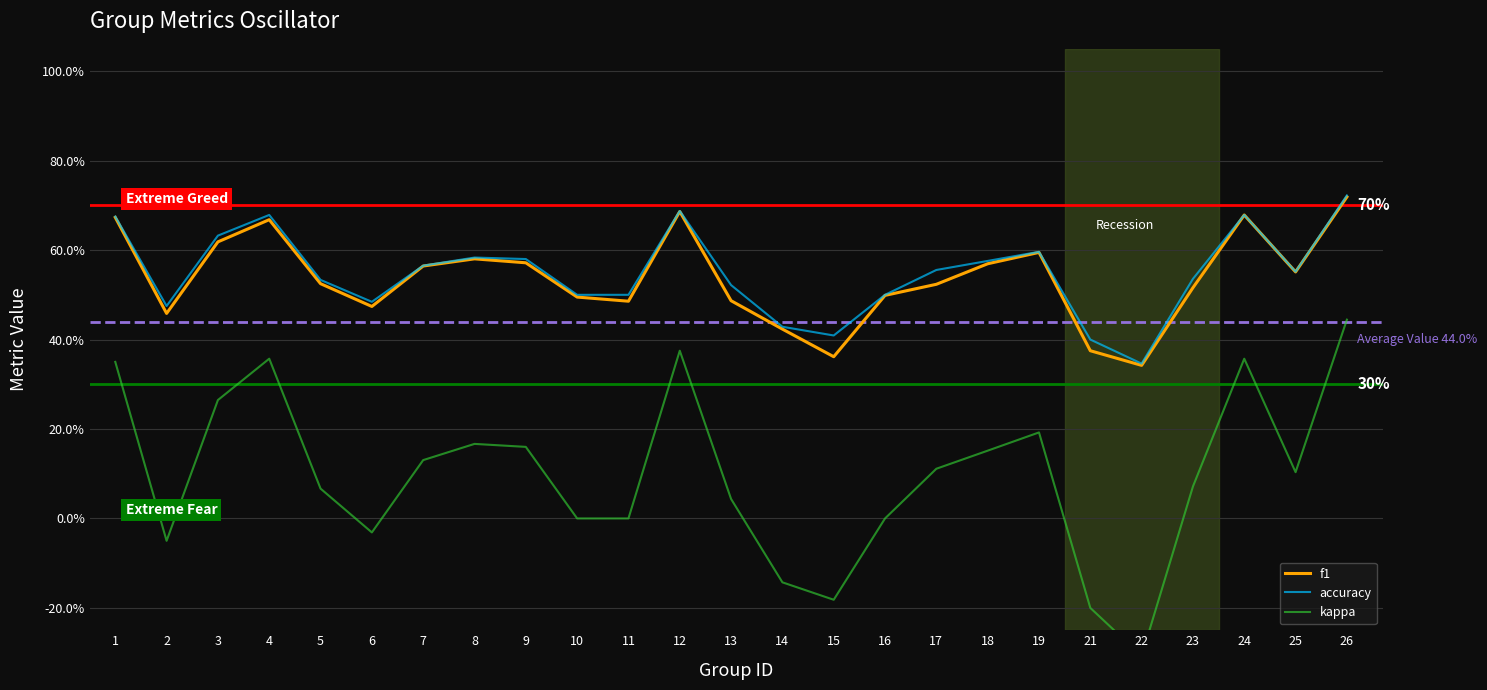

Where is kappa nearest to the value 0?

10